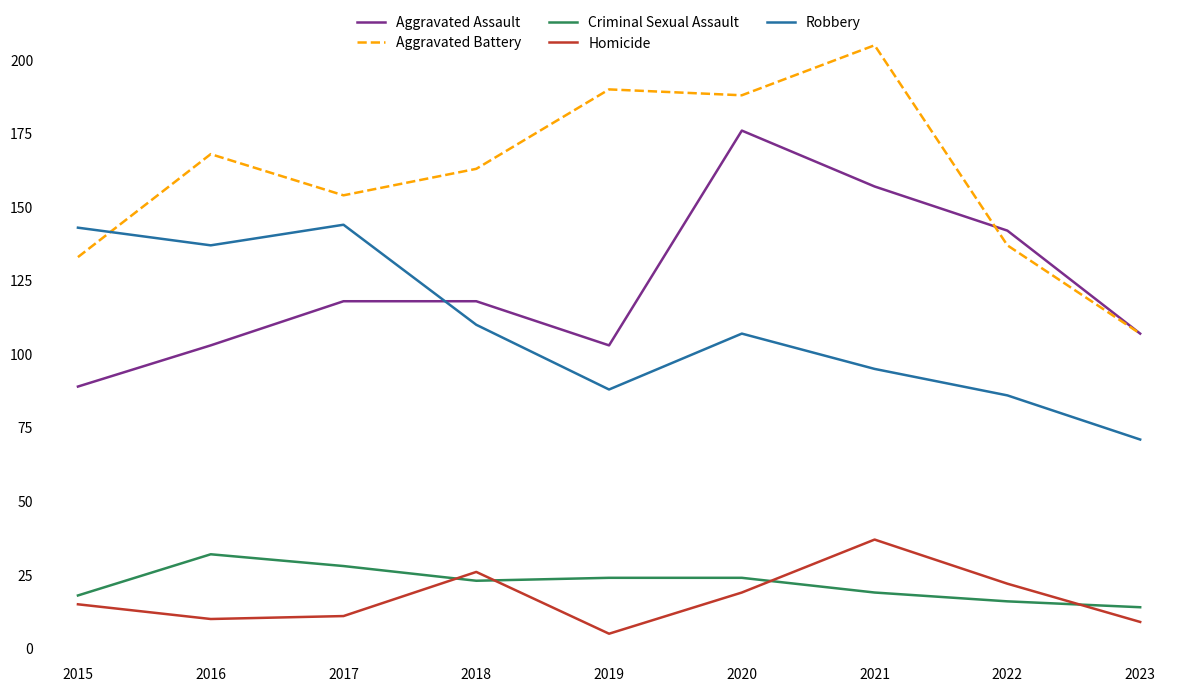

Reading left to right, transcribe all the data shown in this chart.

Aggravated Assault: 2015=89	2016=103	2017=118	2018=118	2019=103	2020=176	2021=157	2022=142	2023=107
Aggravated Battery: 2015=133	2016=168	2017=154	2018=163	2019=190	2020=188	2021=205	2022=137	2023=107
Criminal Sexual Assault: 2015=18	2016=32	2017=28	2018=23	2019=24	2020=24	2021=19	2022=16	2023=14
Homicide: 2015=15	2016=10	2017=11	2018=26	2019=5	2020=19	2021=37	2022=22	2023=9
Robbery: 2015=143	2016=137	2017=144	2018=110	2019=88	2020=107	2021=95	2022=86	2023=71